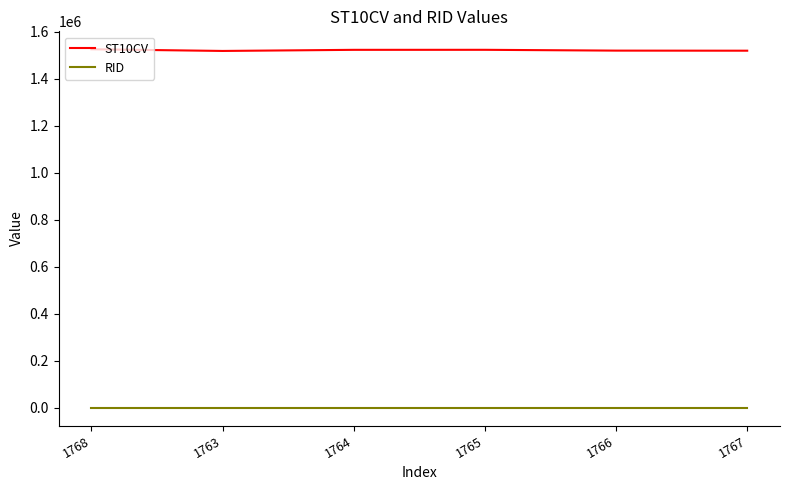

True or false: RID and ST10CV cross at least once.

False